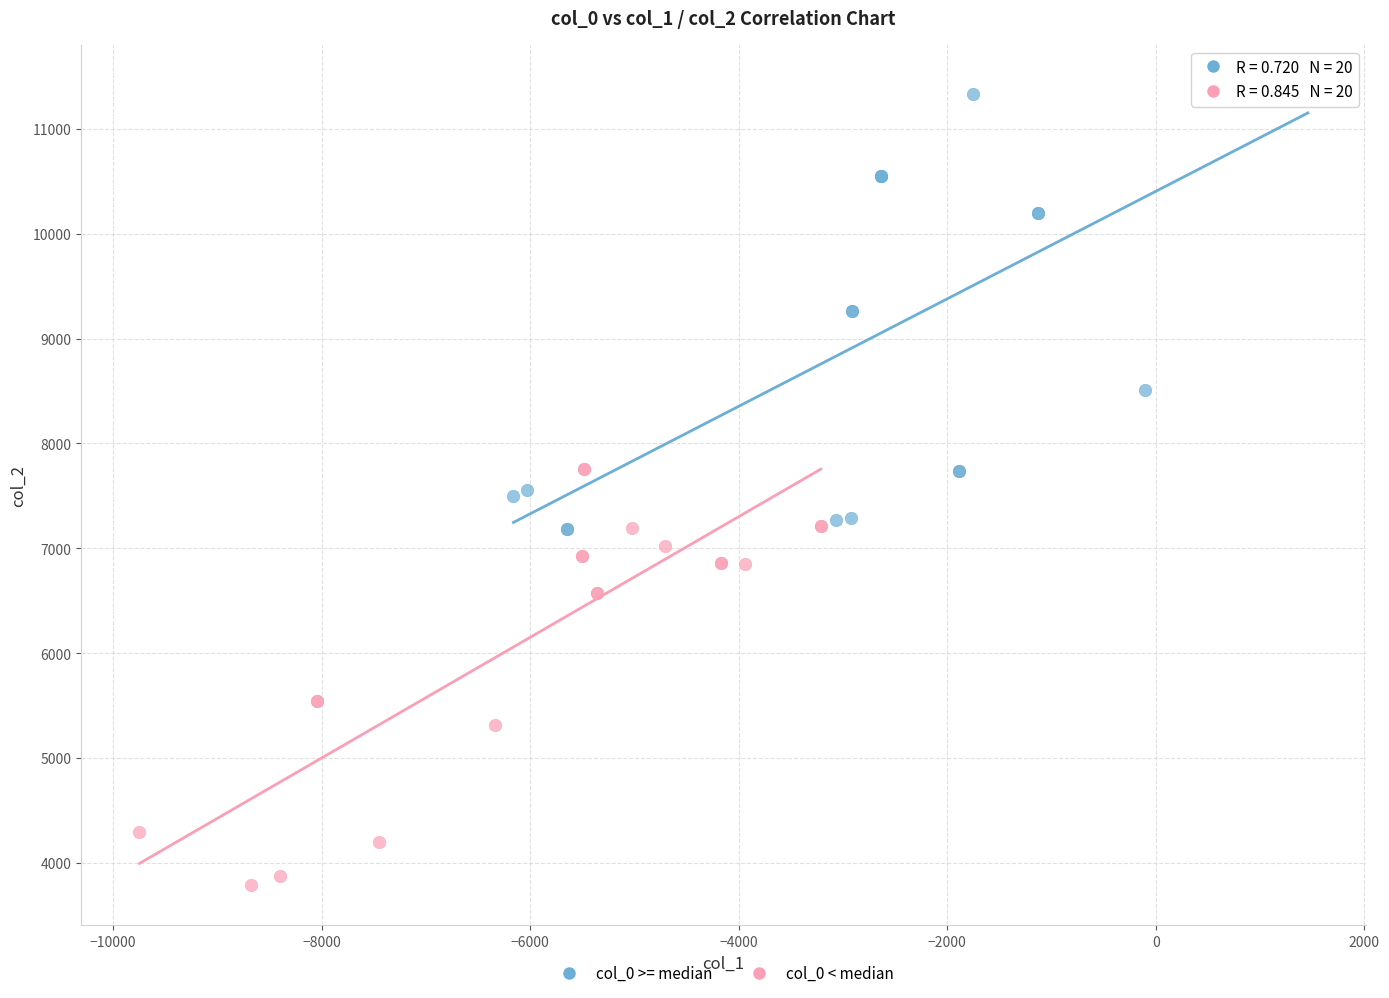

Which series contains the highest Y value?

col_0 >= median